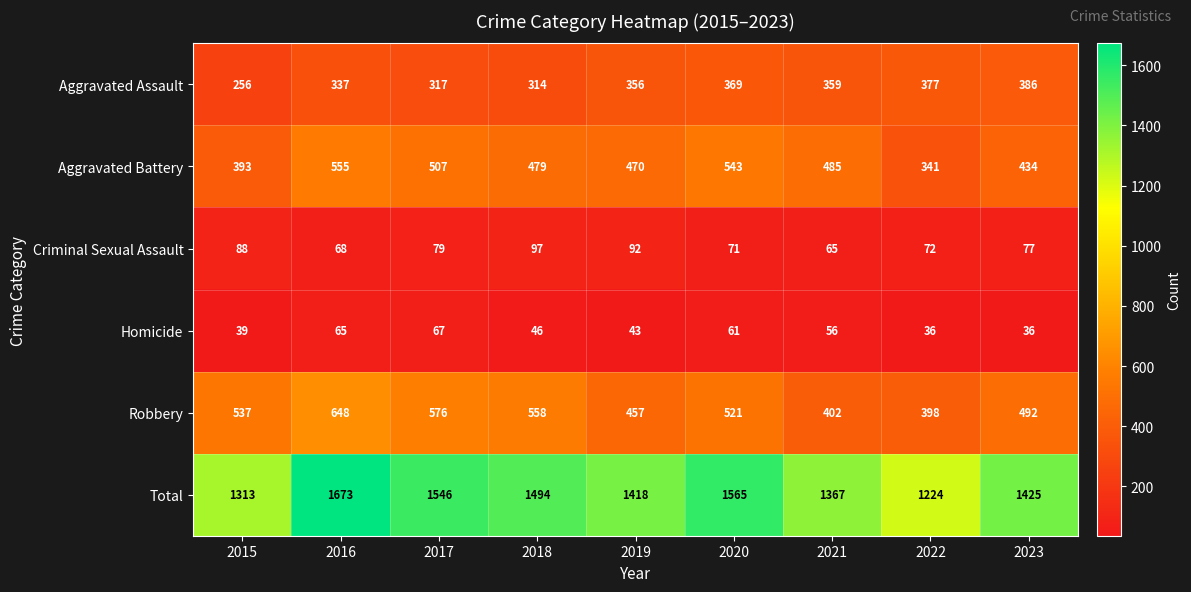

What is the smallest value displayed?

36